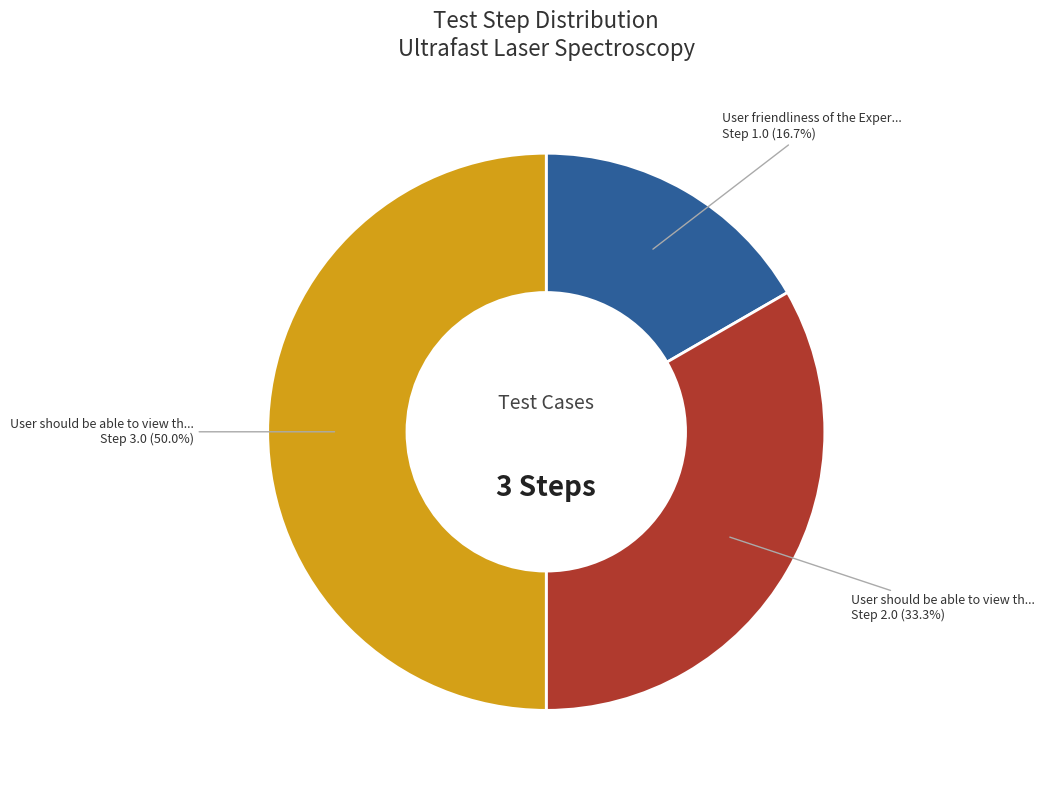

Count the number of slices in the pie.

3